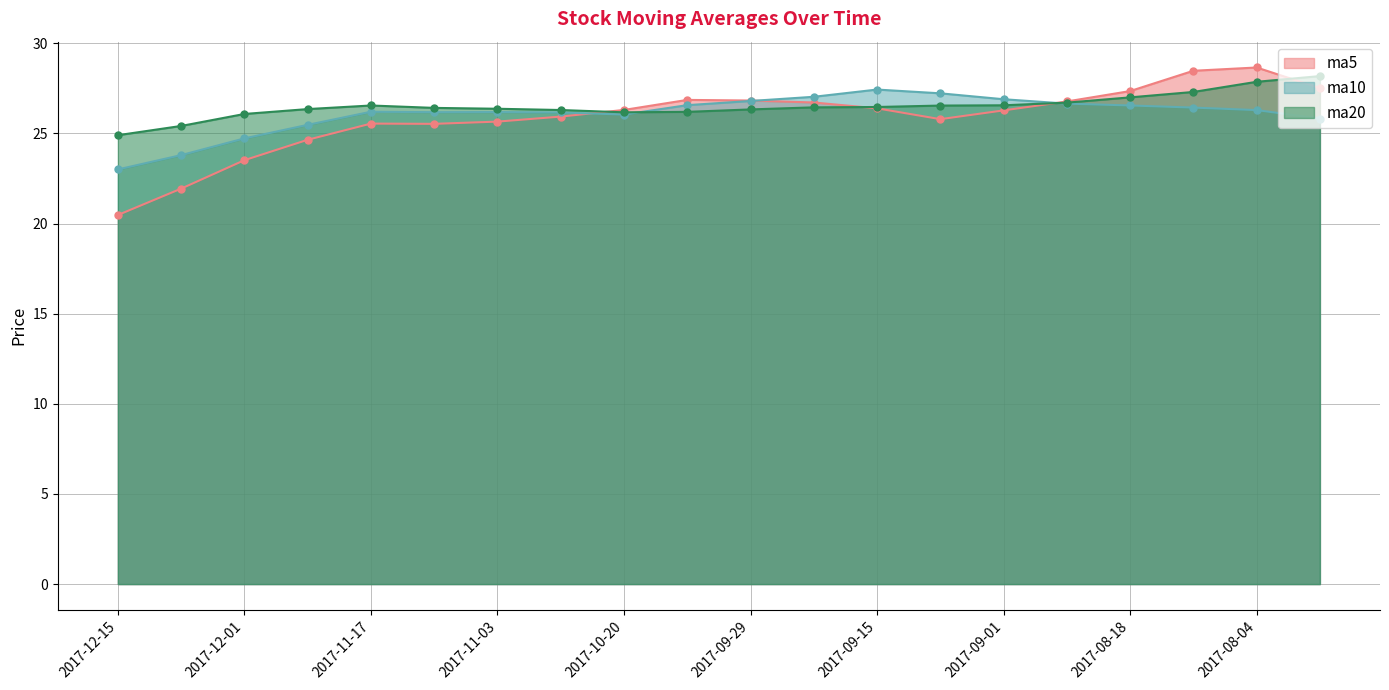

List the labels in order of ma10 value, largest first.

2017-09-15, 2017-09-08, 2017-09-22, 2017-09-01, 2017-09-29, 2017-08-25, 2017-10-13, 2017-08-18, 2017-08-11, 2017-08-04, 2017-11-17, 2017-11-03, 2017-11-10, 2017-10-27, 2017-10-20, 2017-07-28, 2017-11-24, 2017-12-01, 2017-12-08, 2017-12-15